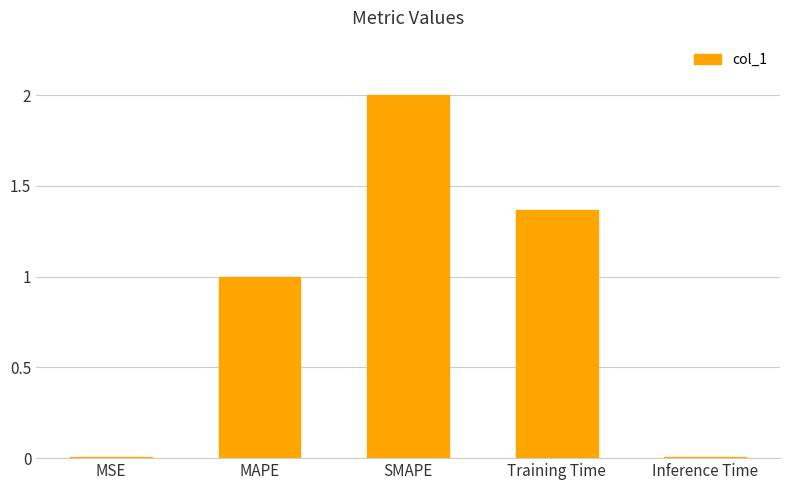

What is the maximum value shown in the chart?

2.0